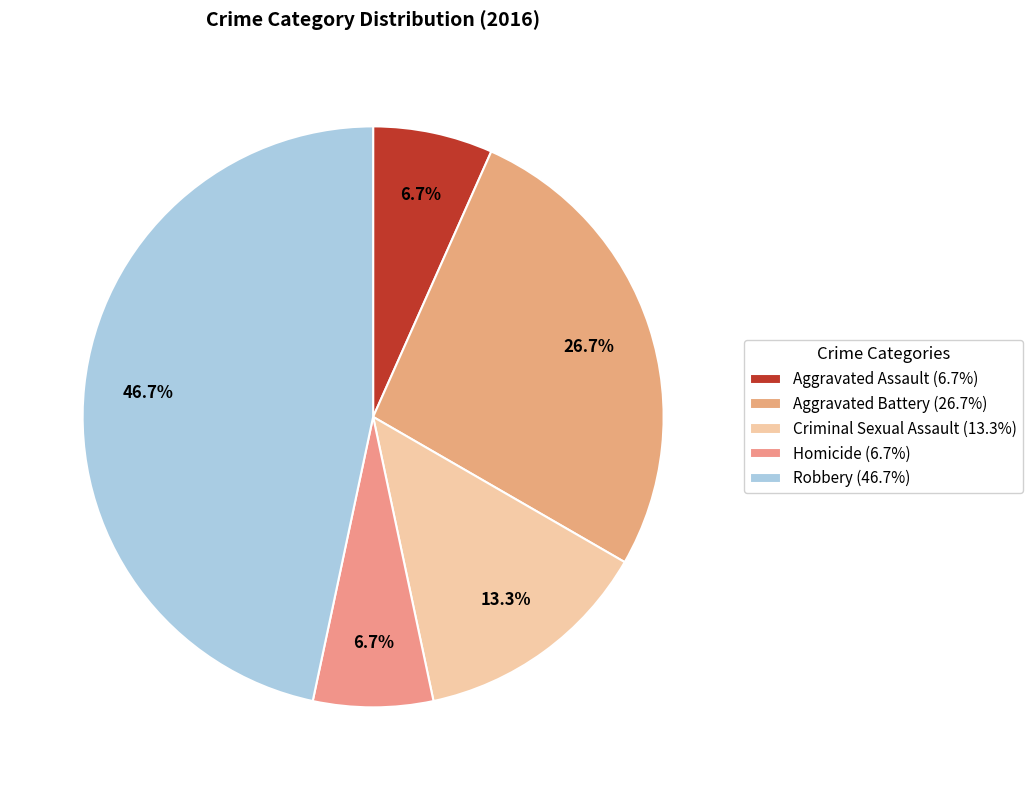

The Robbery slice represents 47% of the pie. True or false?

True